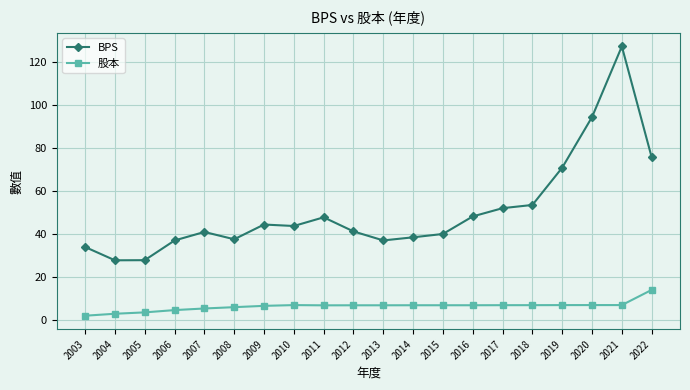

The BPS series shows 37.0 at 2006. True or false?

True